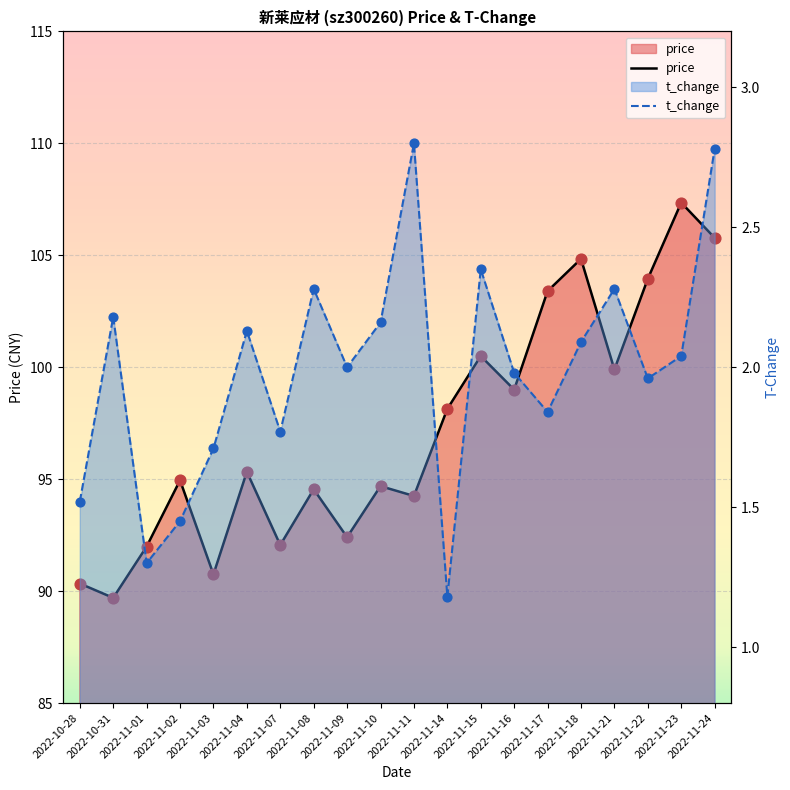

At how many categories does at least one series exceed 48?

20